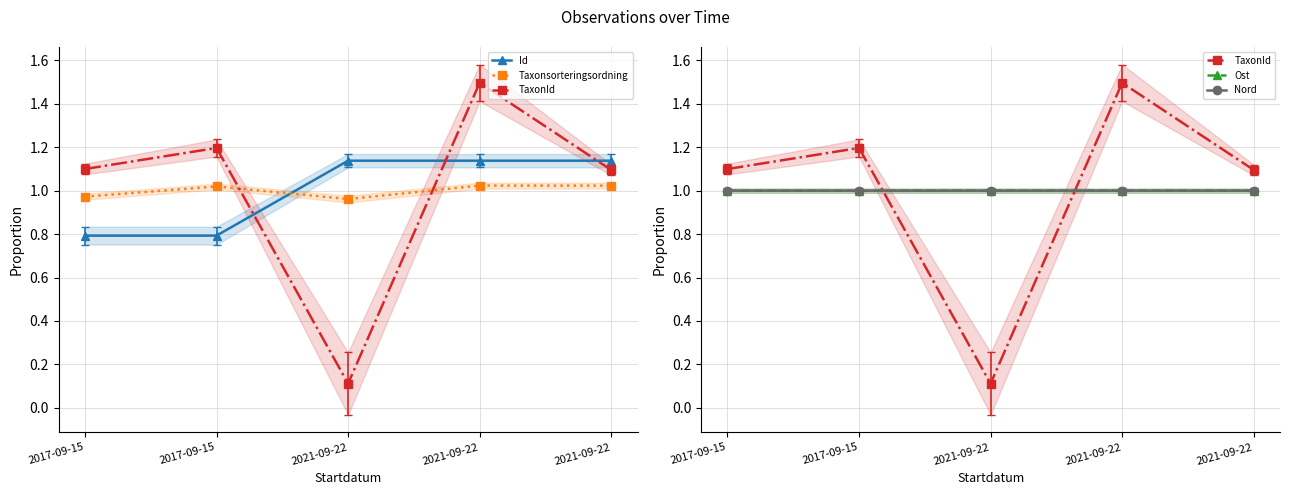

What are all the series names shown in the legend?

Id, Taxonsorteringsordning, TaxonId, Ost, Nord